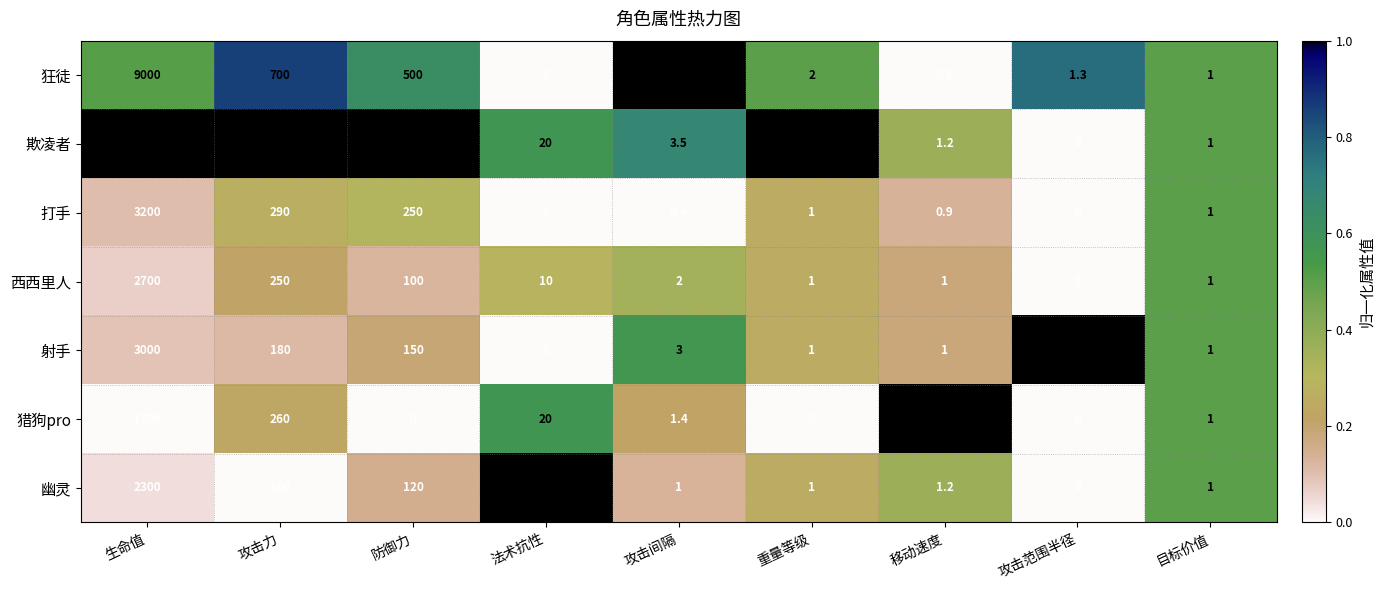

What is the approximate value of 狂徒 at 移动速度?

0.8